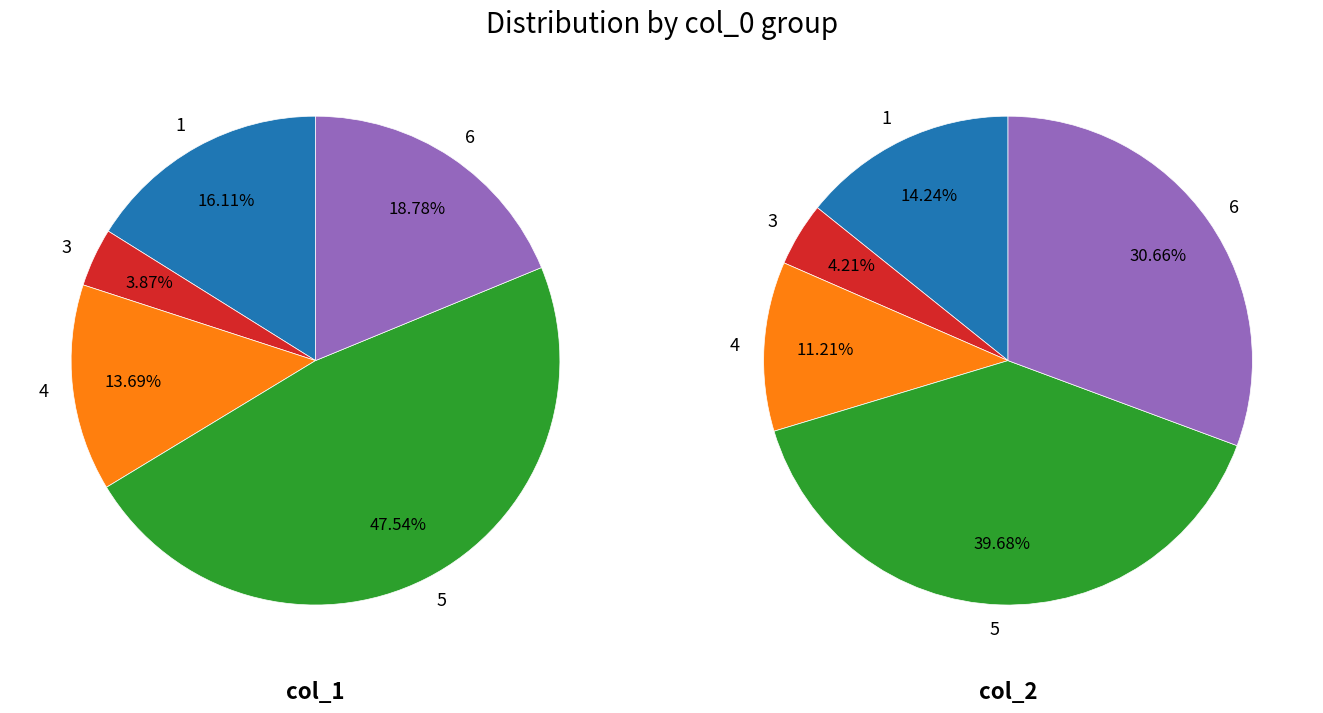

Does 6 account for over 50% of the chart?

No